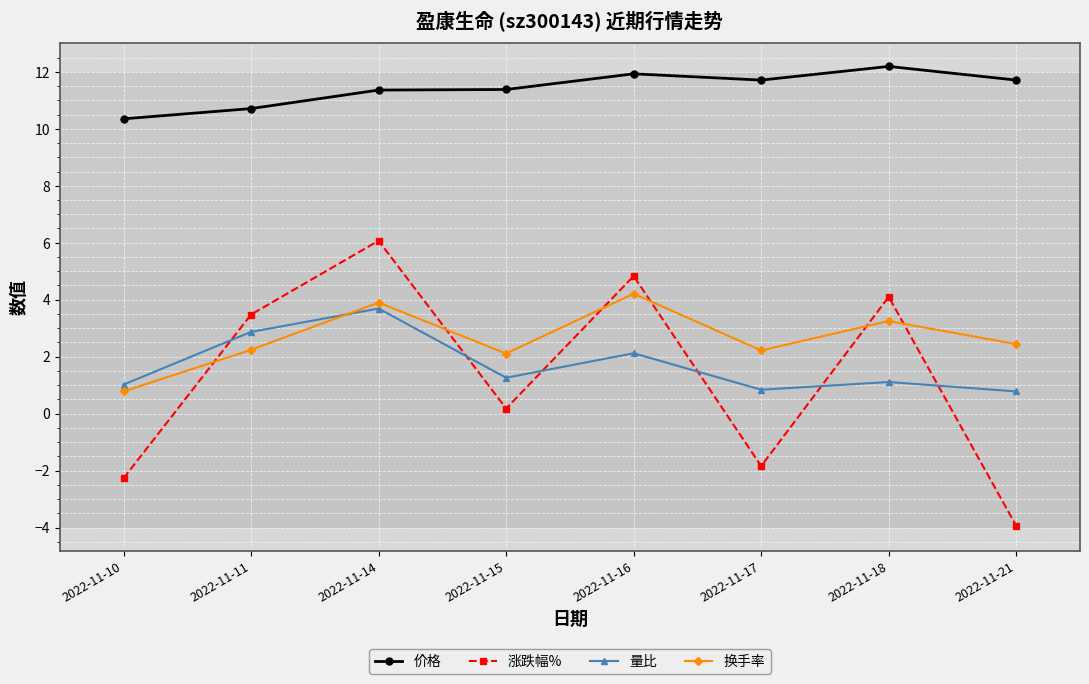

Is it true that 量比 equals 1.0 at 2022-11-10?

True